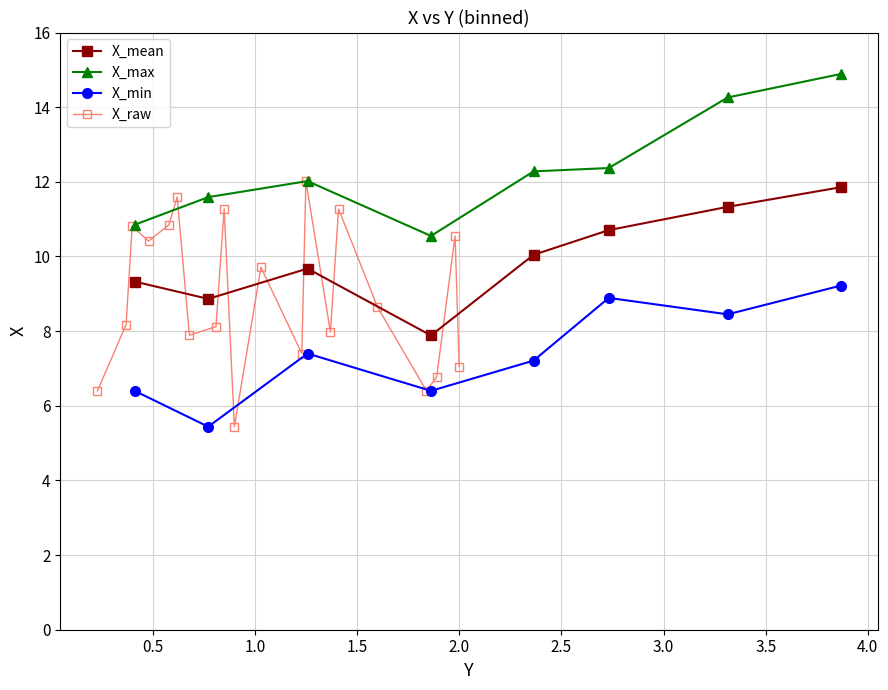

What is the value of the X_raw point at the 14th from the left?

8.0